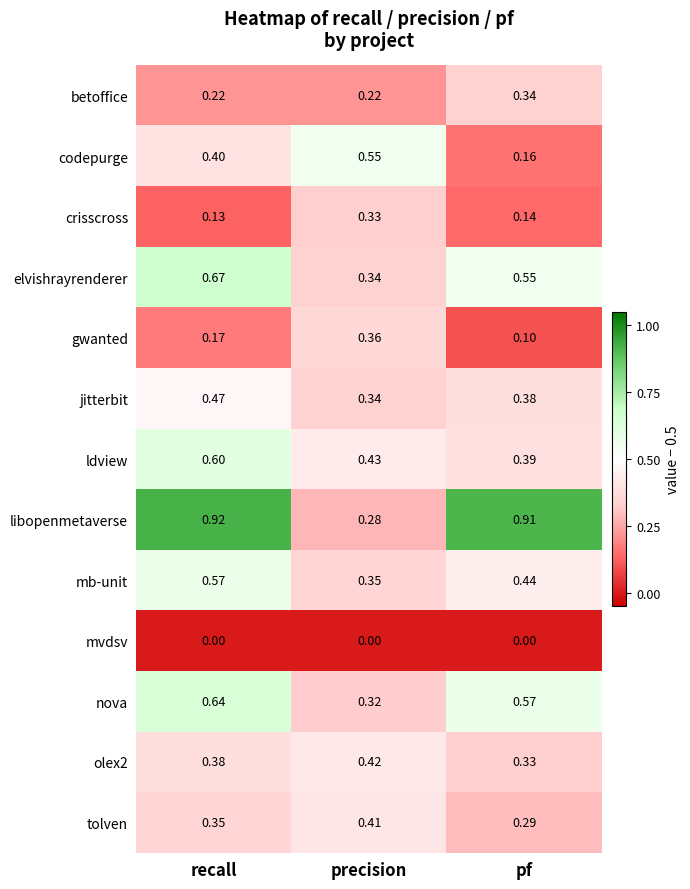

At which category is the sum across all series the highest?

recall